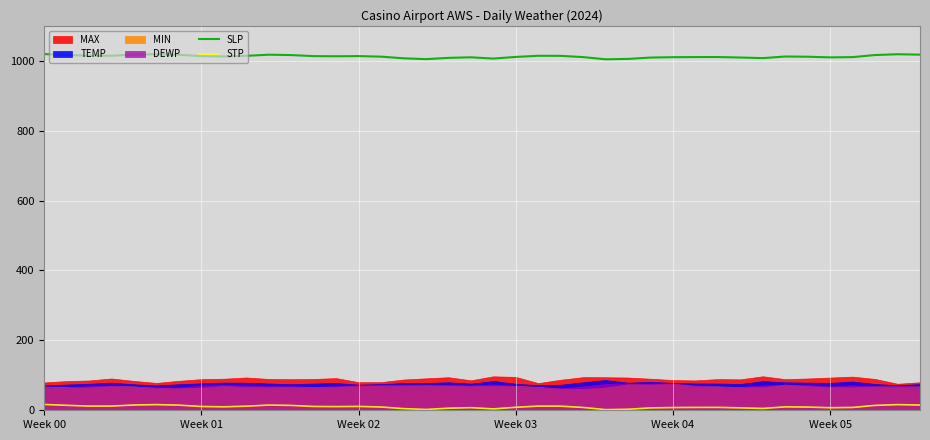

True or false: SLP and STP cross at least once.

False